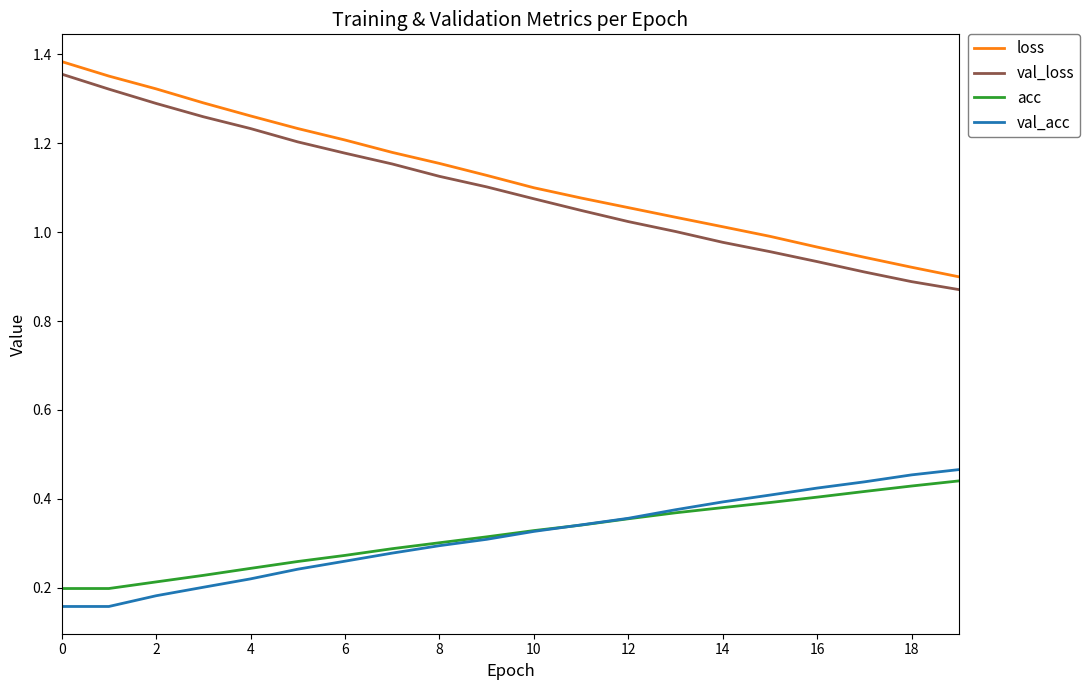

Which series has the widest spread of values?

val_loss